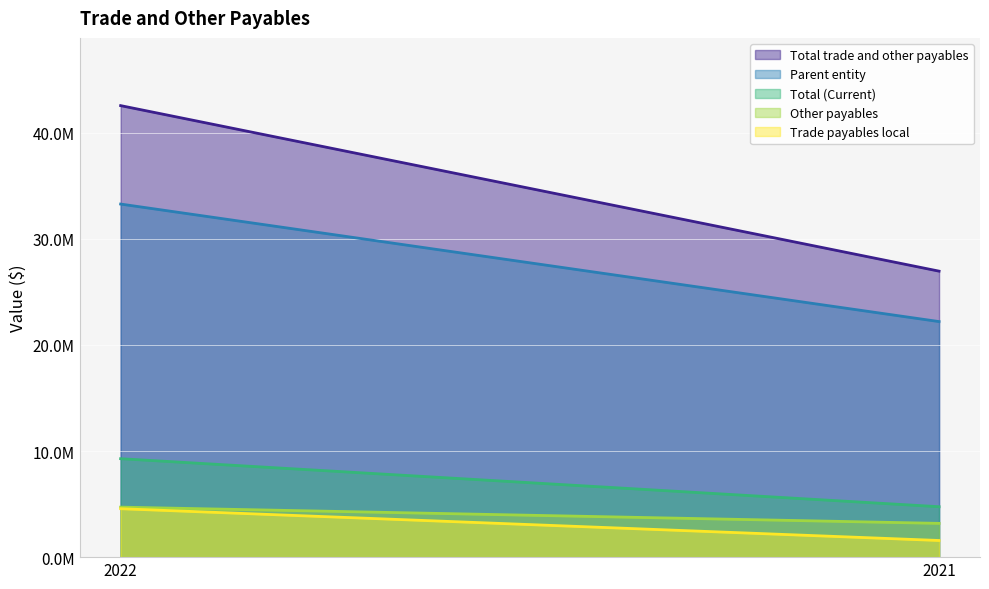

Rank the series by their maximum value, from highest to lowest.

Total trade and other payables, Parent entity, Total (Current), Other payables, Trade payables local